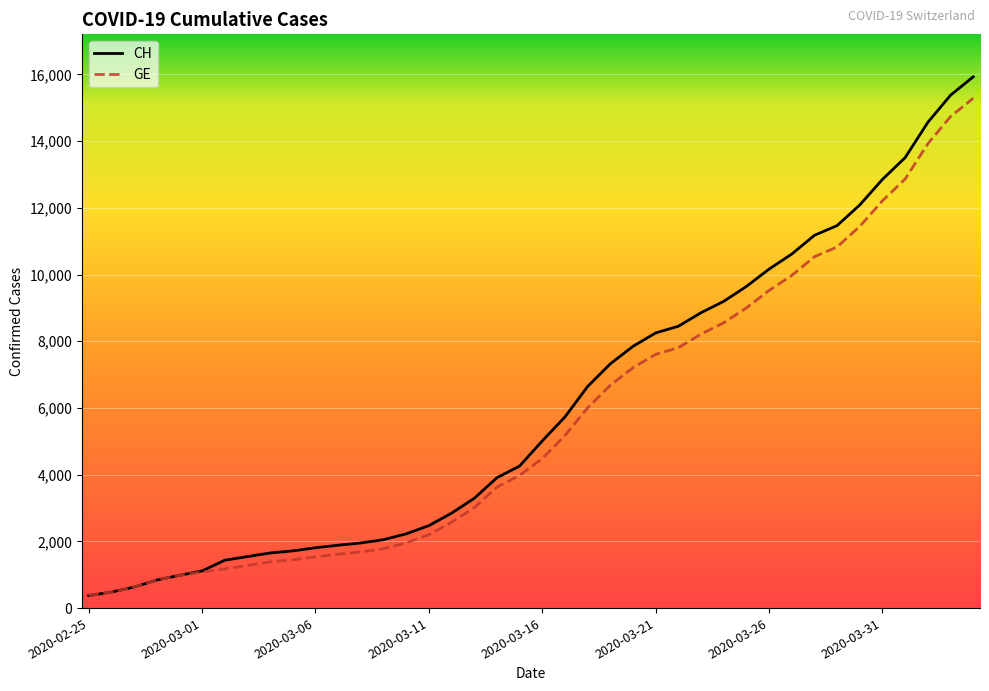

What is the minimum value for GE?

375